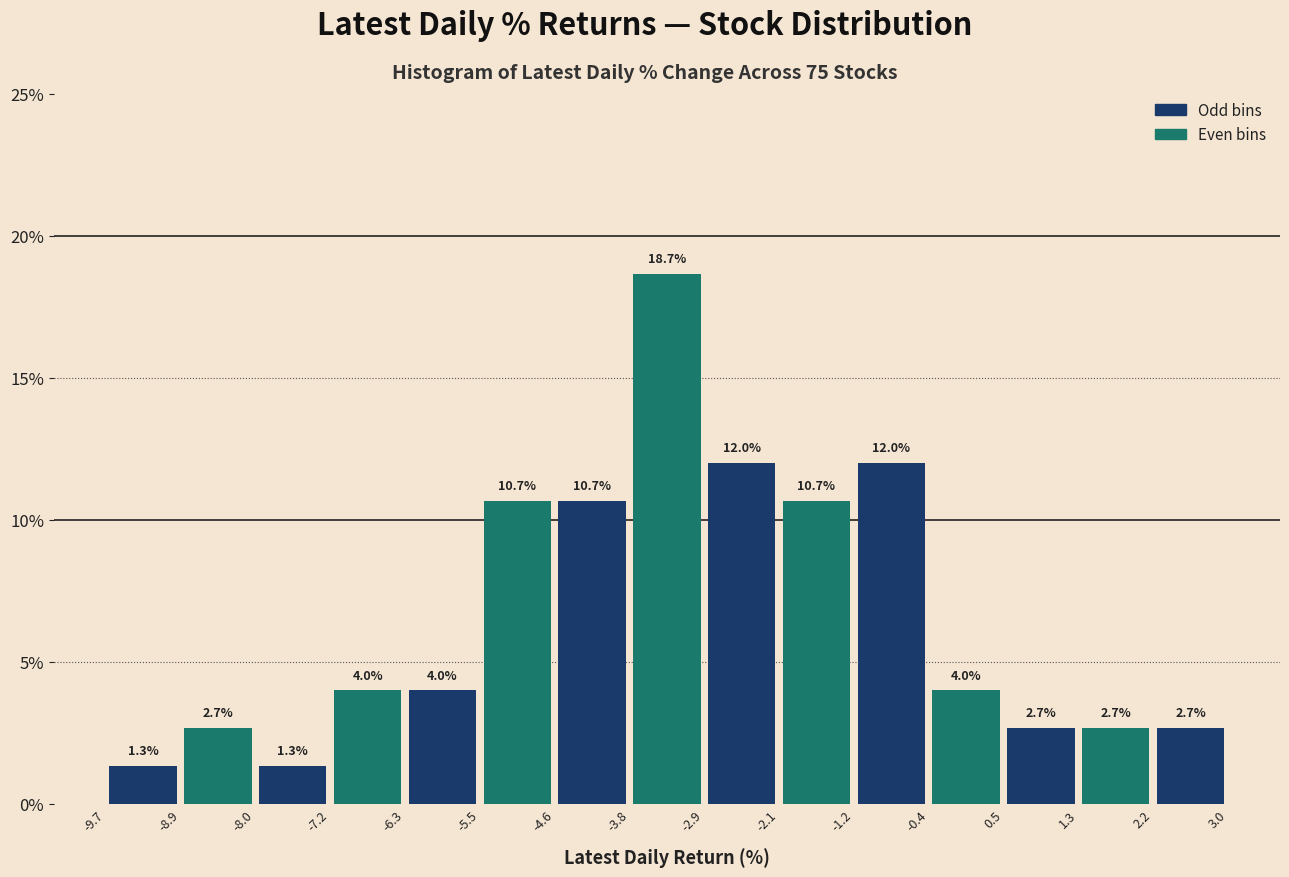

Over which range of the x-axis is the bar tallest?

-3.8 to -2.9